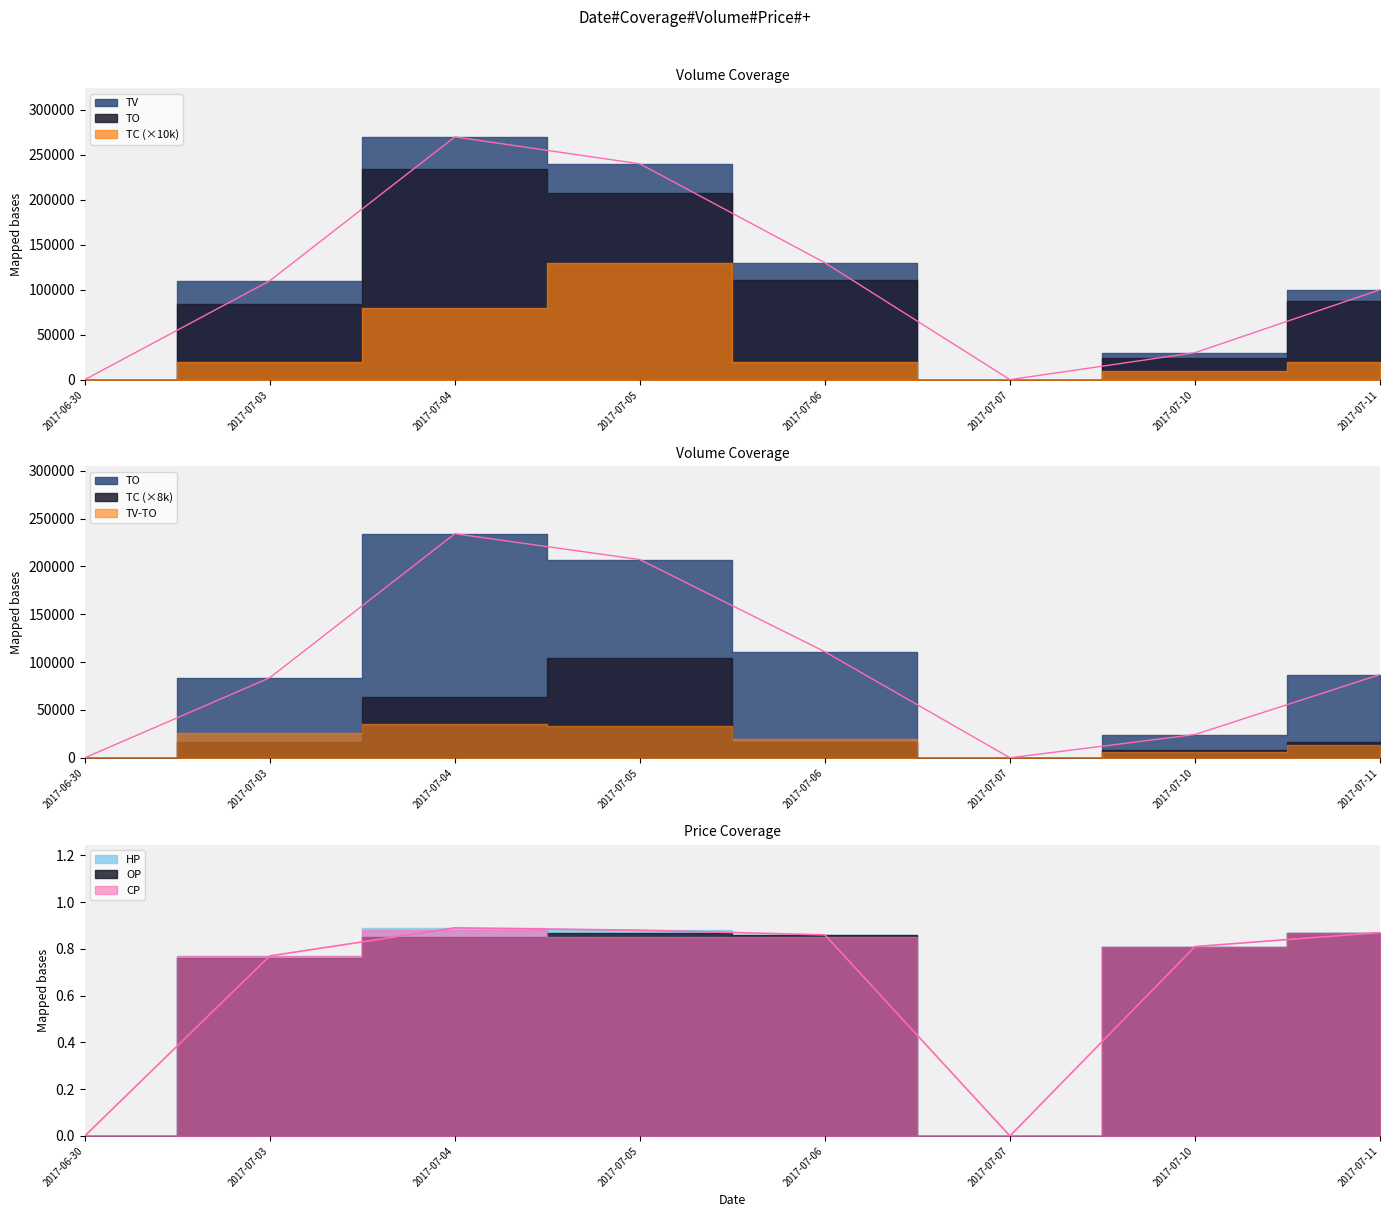

What is the difference between the maximum and minimum values in the TV series?

270000